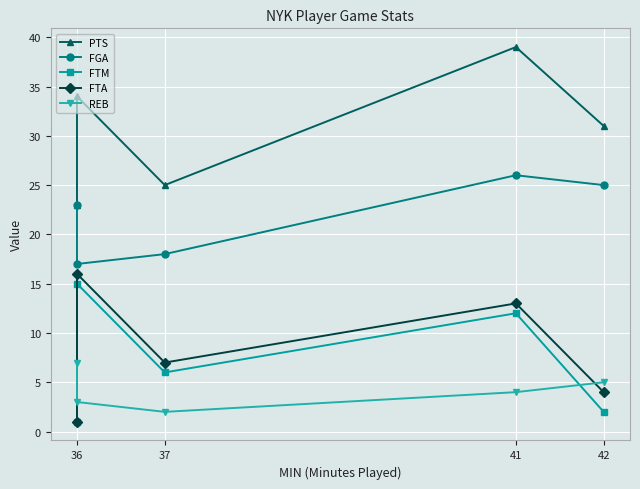

At which label is FGA closest to 21?

36